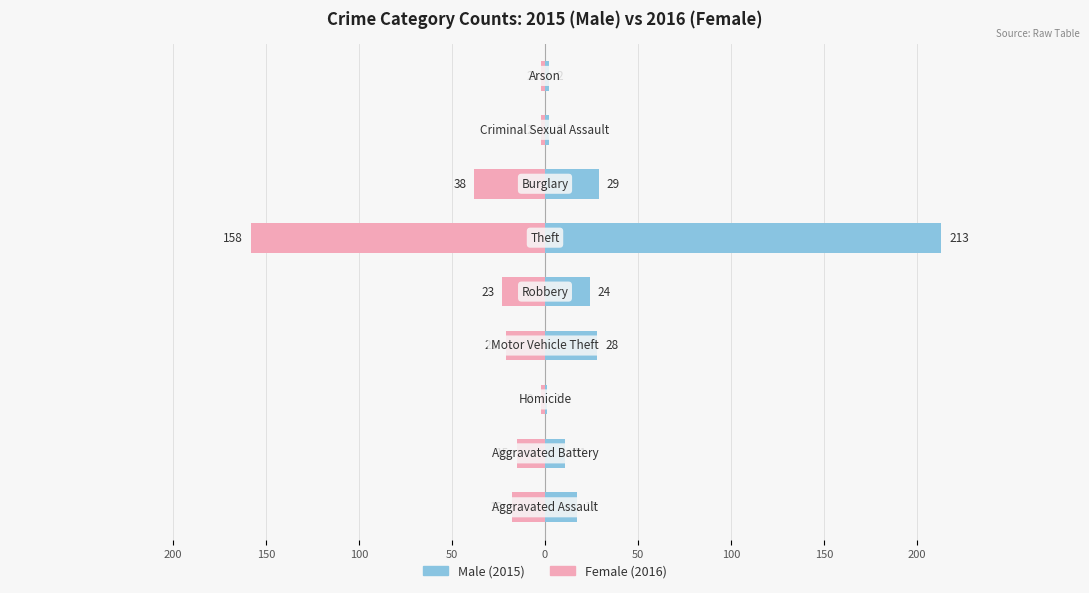

Reading right to left, list all the values displayed in this chart.

Male: 2	2	29	213	24	28	1	11	17
Female: 2	2	38	158	23	21	2	15	18